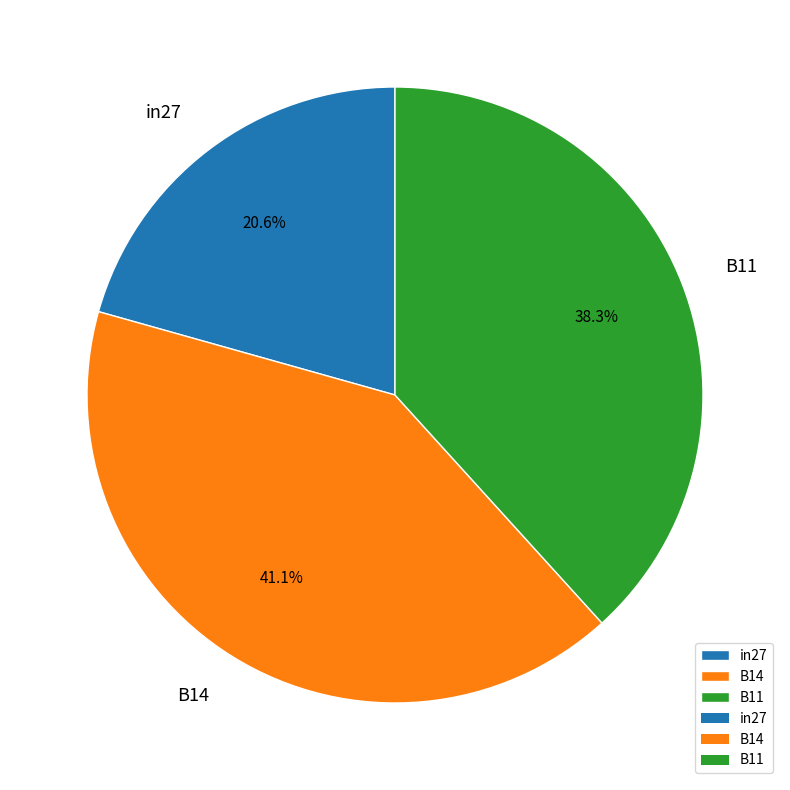

How many segments does this pie chart have?

3